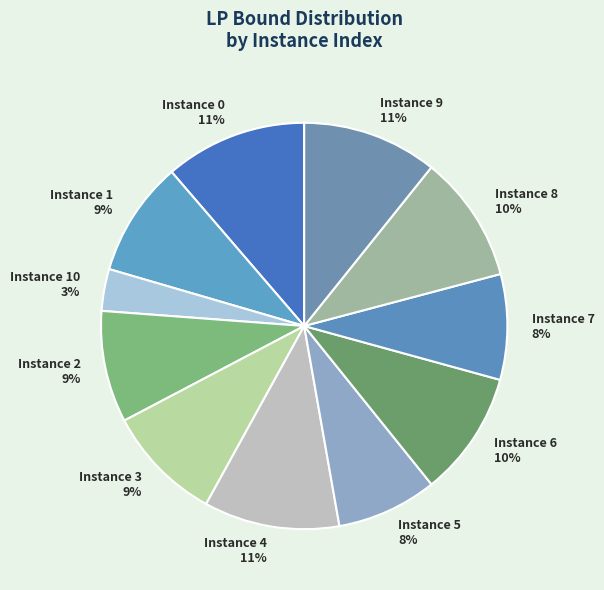

What percentage is the Instance 4 slice, to the nearest percent?

11%